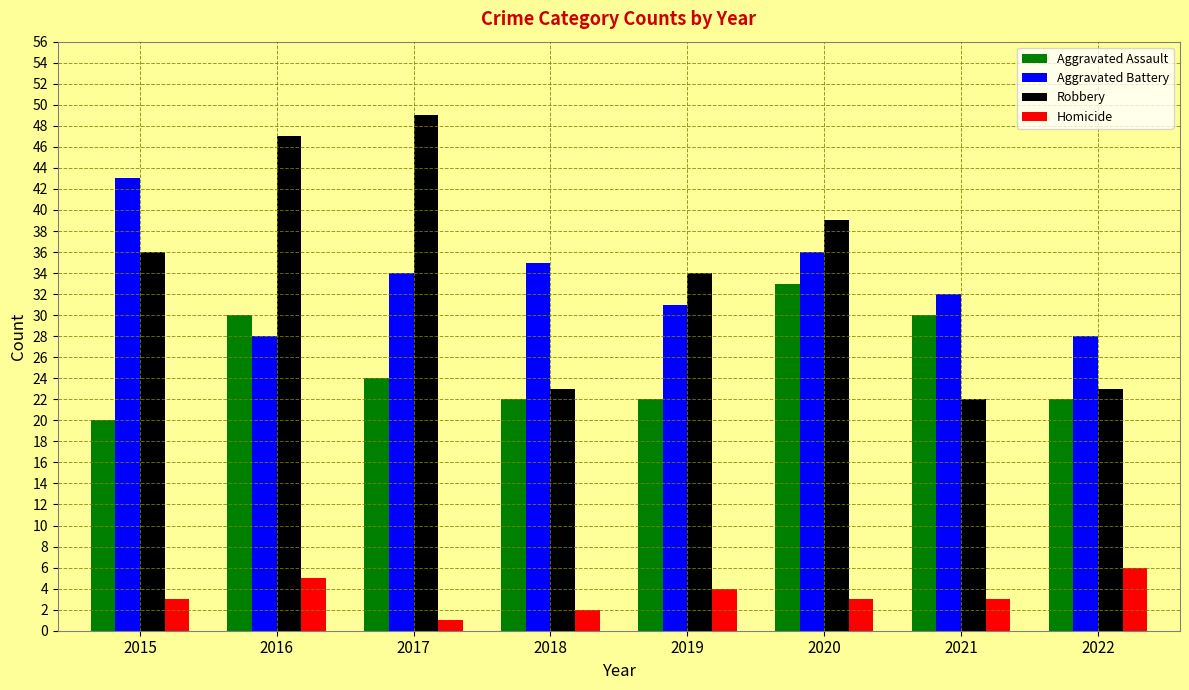

List the series in order of their peak value, lowest first.

Homicide, Aggravated Assault, Aggravated Battery, Robbery